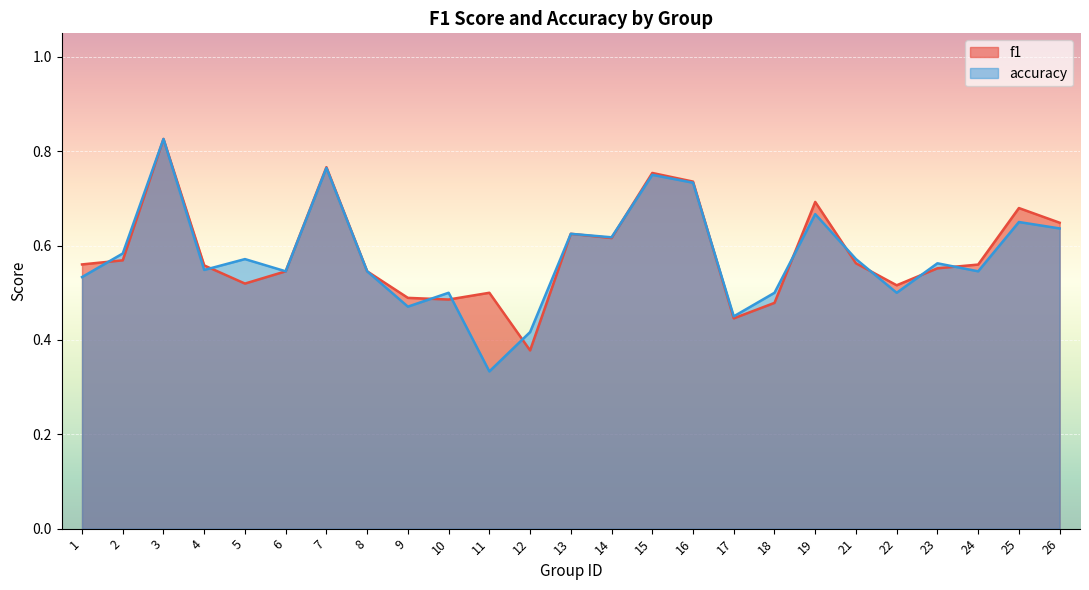

What is the maximum value shown in the chart?

0.8